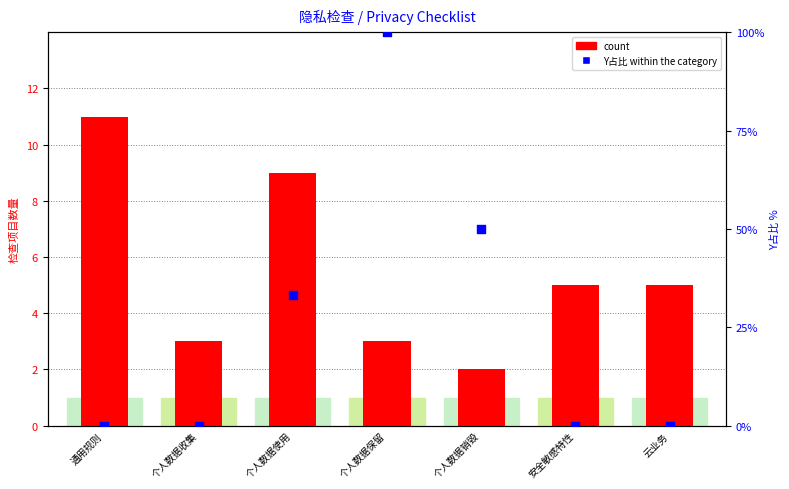

At how many categories does at least one series exceed 0?

7